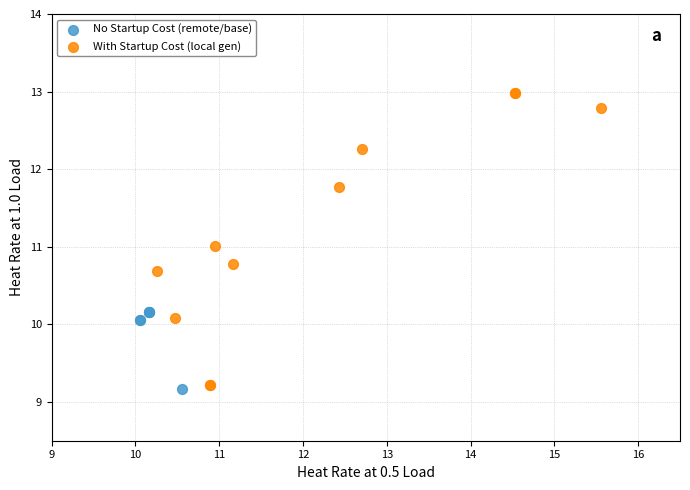

Which series has the largest Y range (max minus min)?

With Startup Cost (local gen)